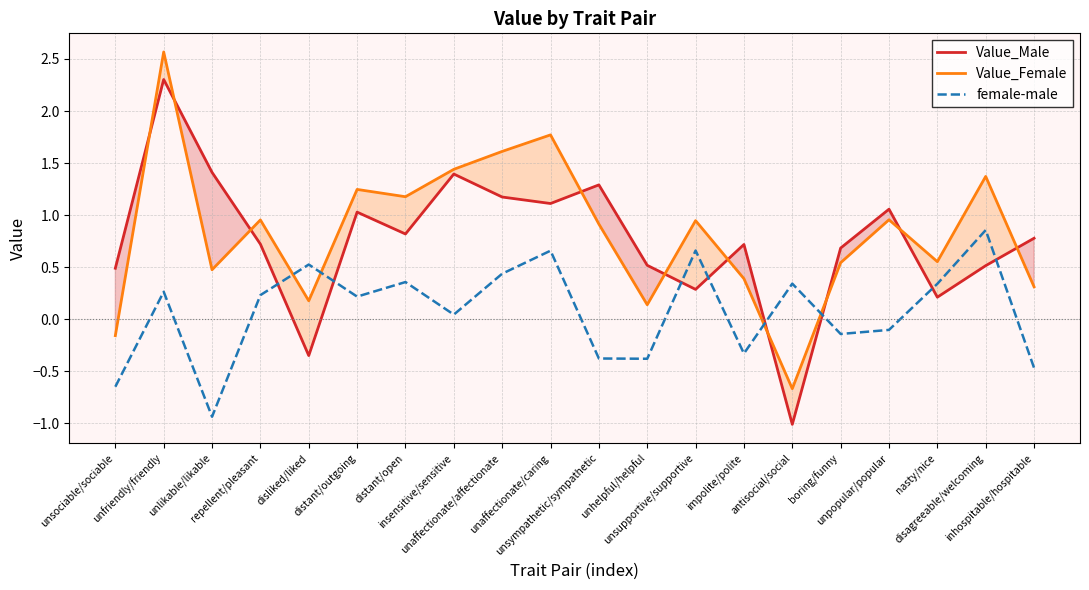

How many interior local peaks does the Value_Male series have?

6